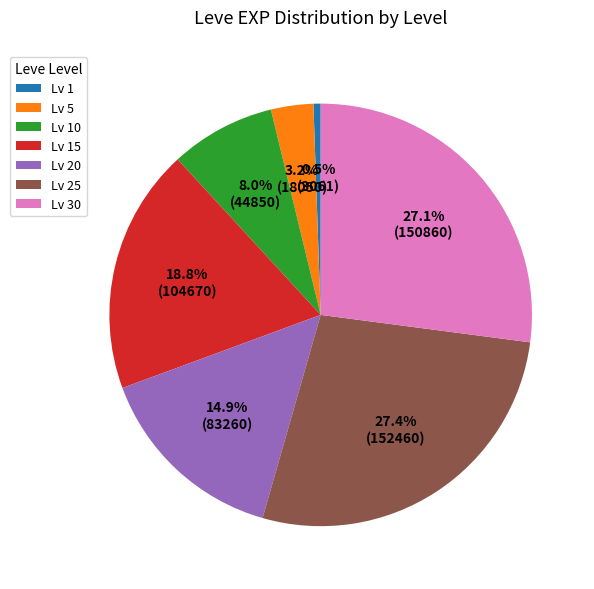

How much of the chart is everything except Lv 5?

96.8%